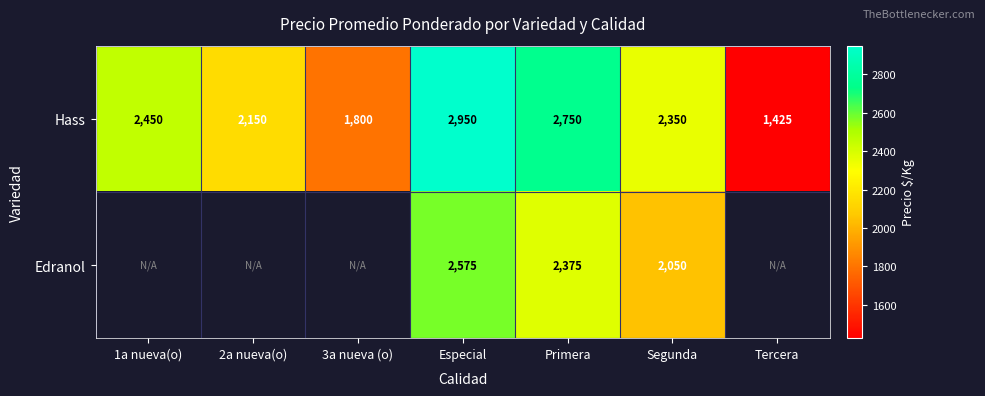

What is the maximum value for Hass?

2950